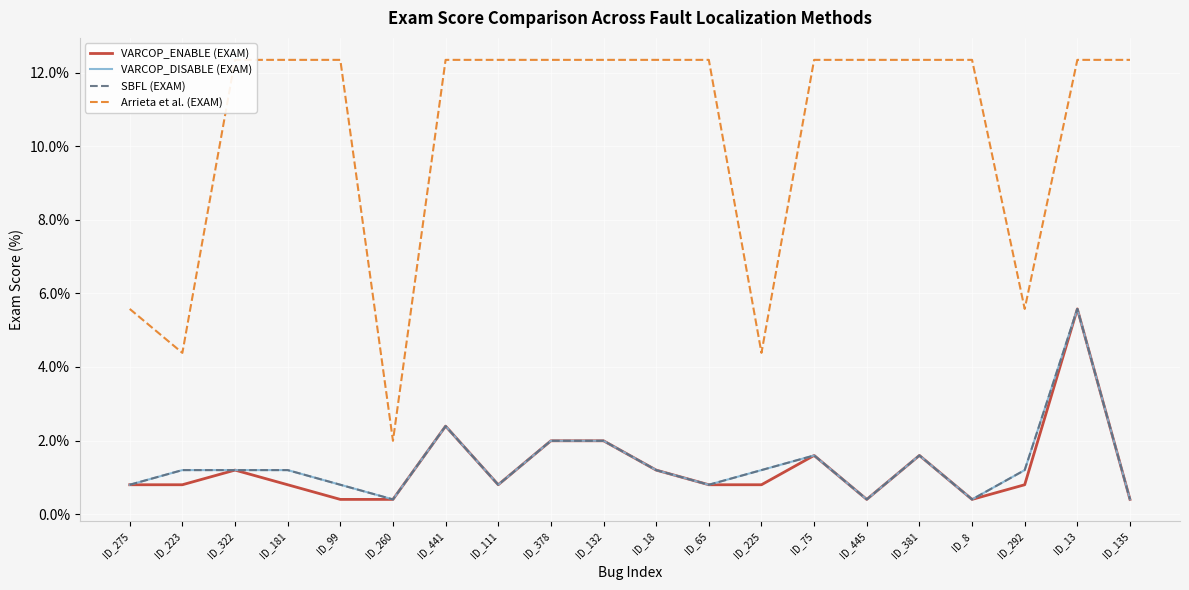

What is the value of the VARCOP_ENABLE (EXAM) point at the 17th from the left?

0.4